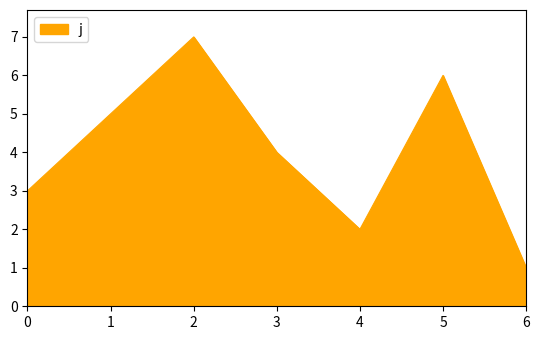

Read the value at 1.

5